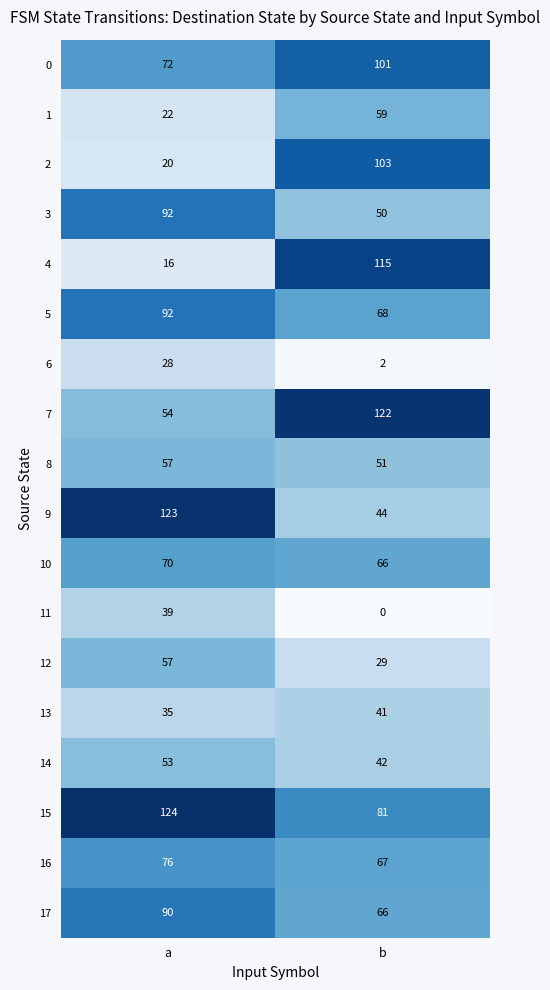

Rank the categories by 17 value from lowest to highest.

b, a